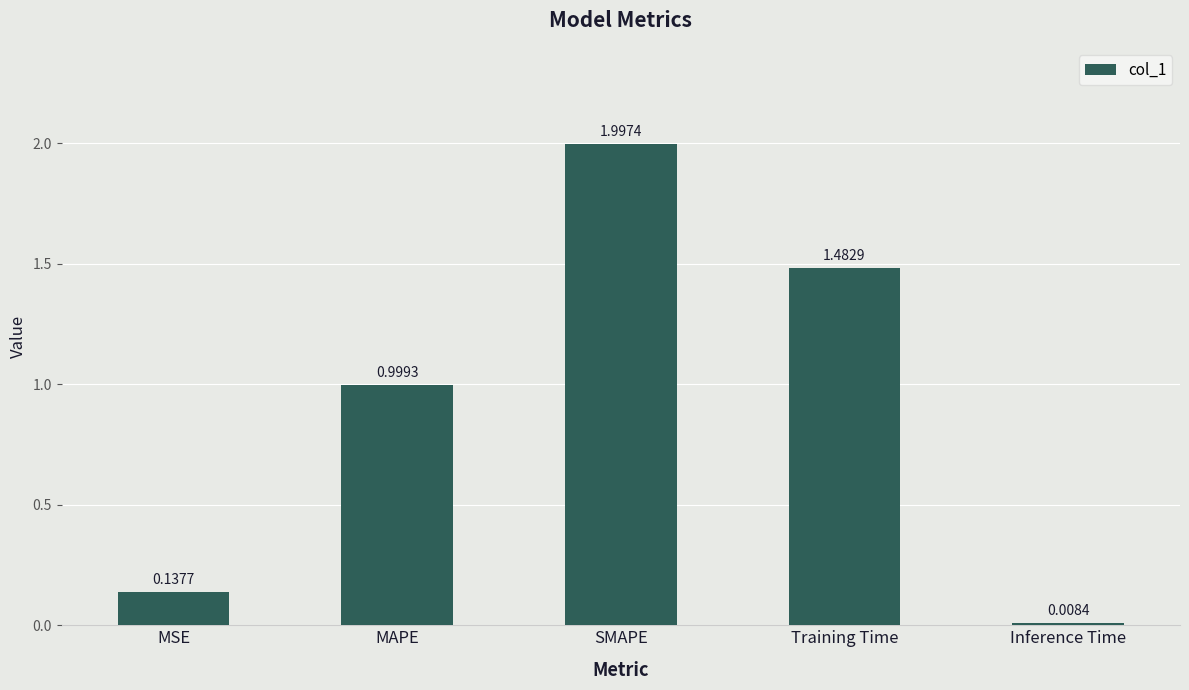

What is the average value?

0.9